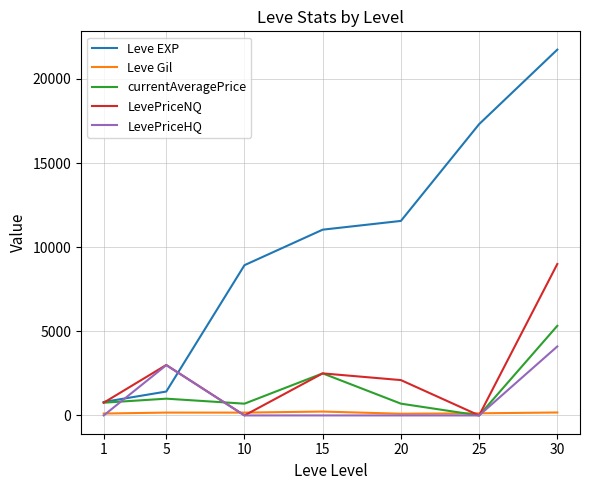

How many lines are shown in the chart?

5